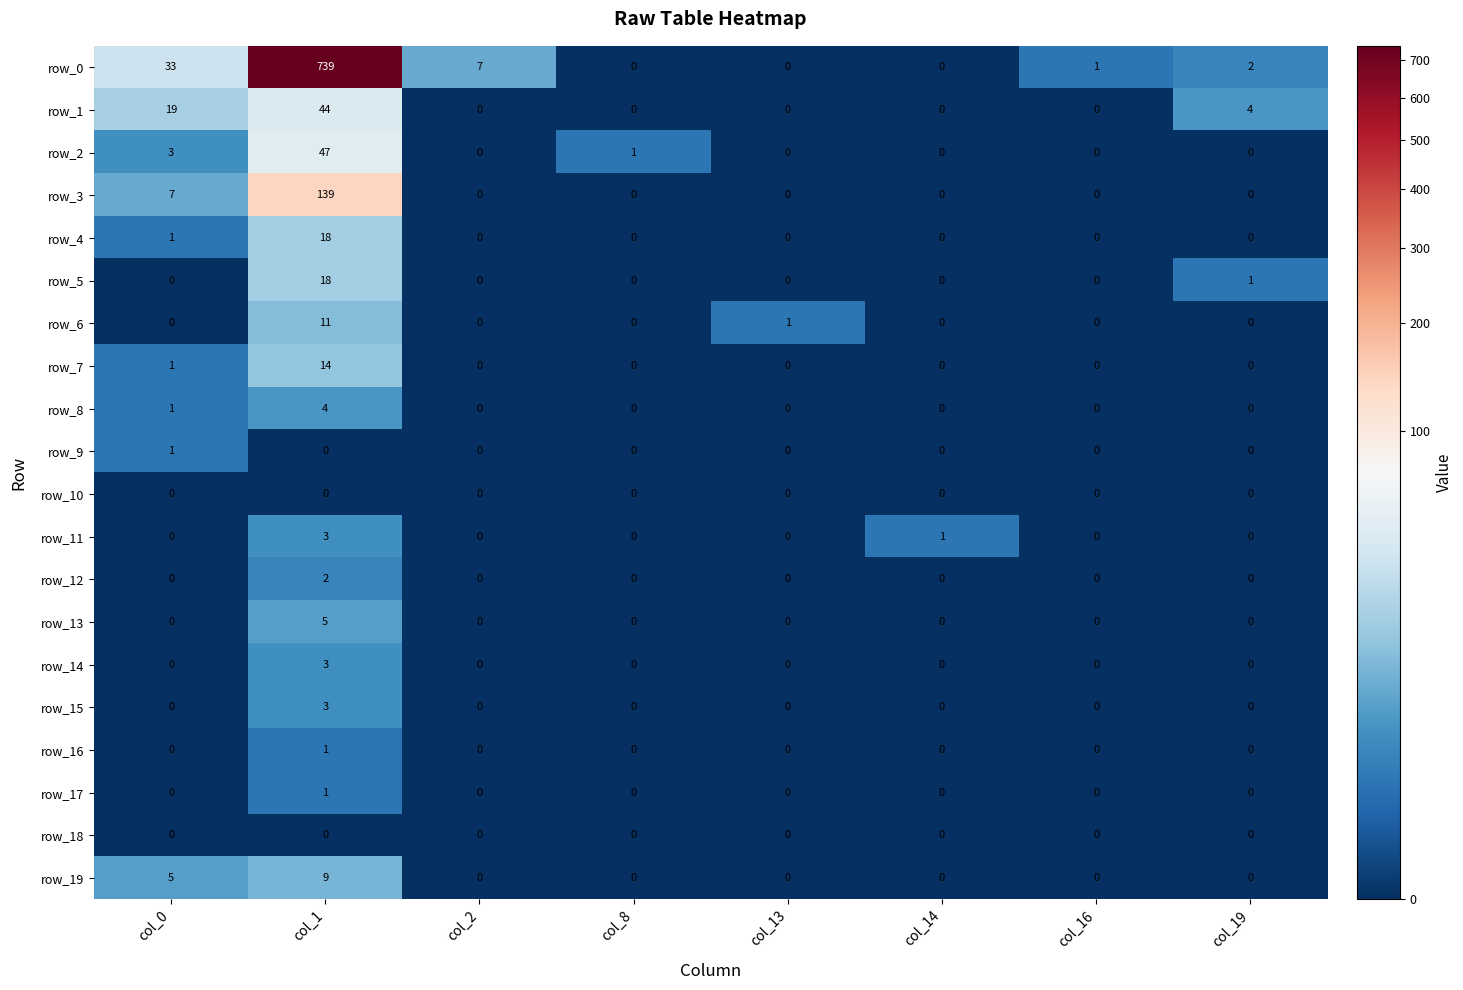

Which series has the widest spread of values?

row_0